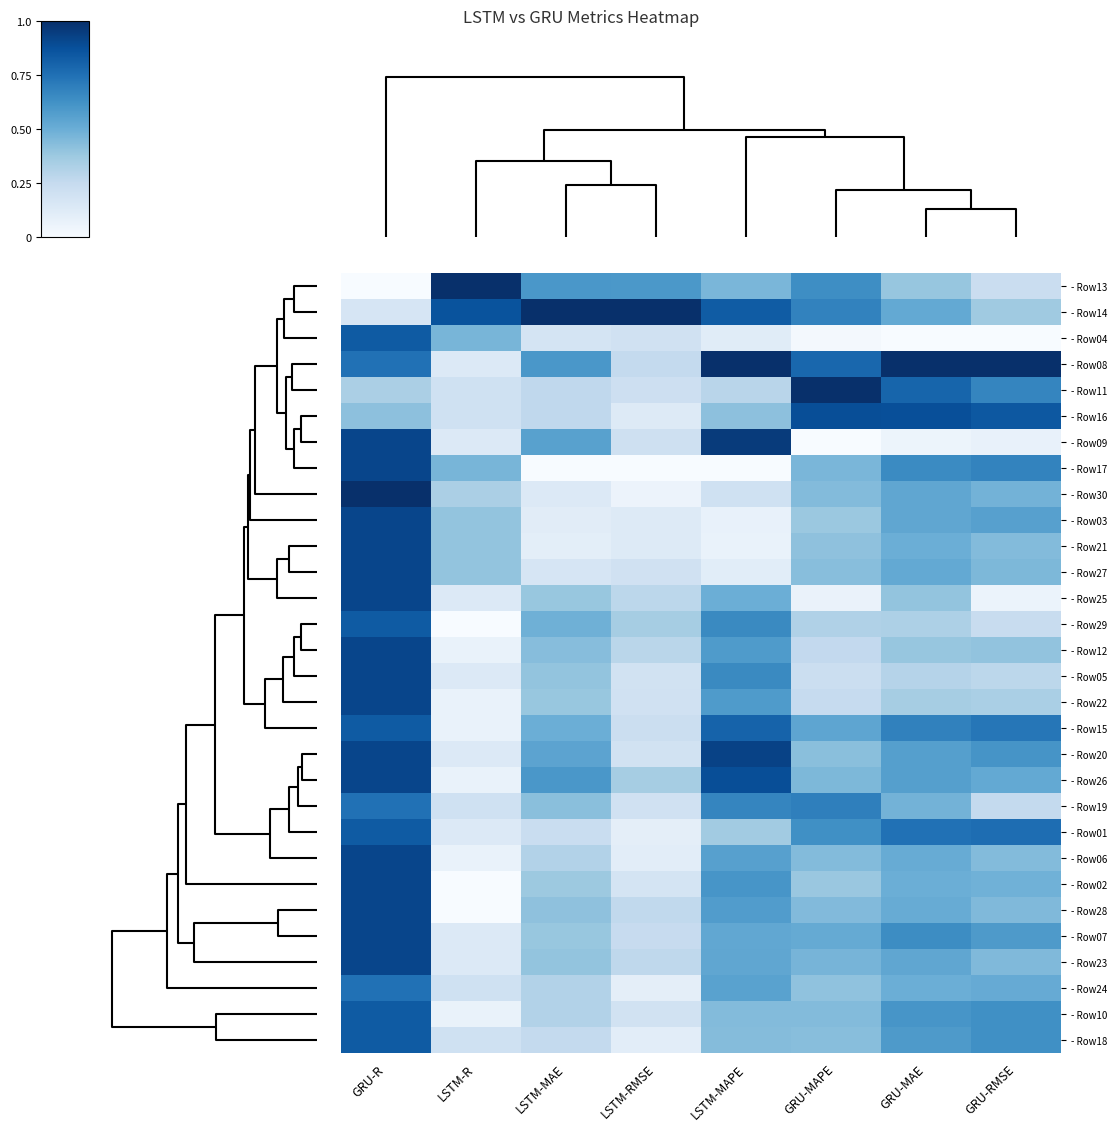

How many categories are shown in the chart?

8